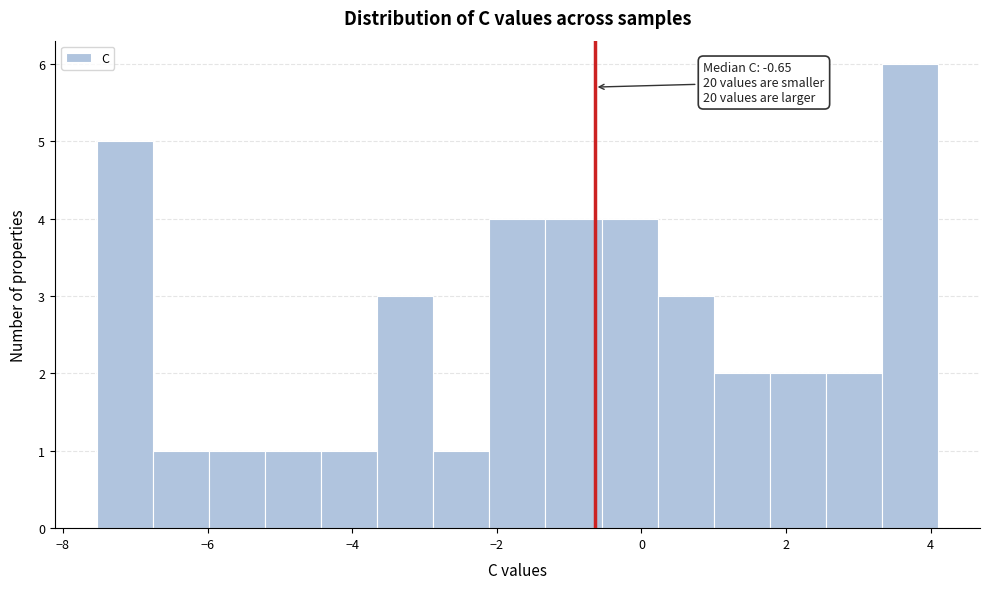

Around what value on the x-axis is the tallest bar? Give the approximate position of its centre, as read against the axis.

3.8